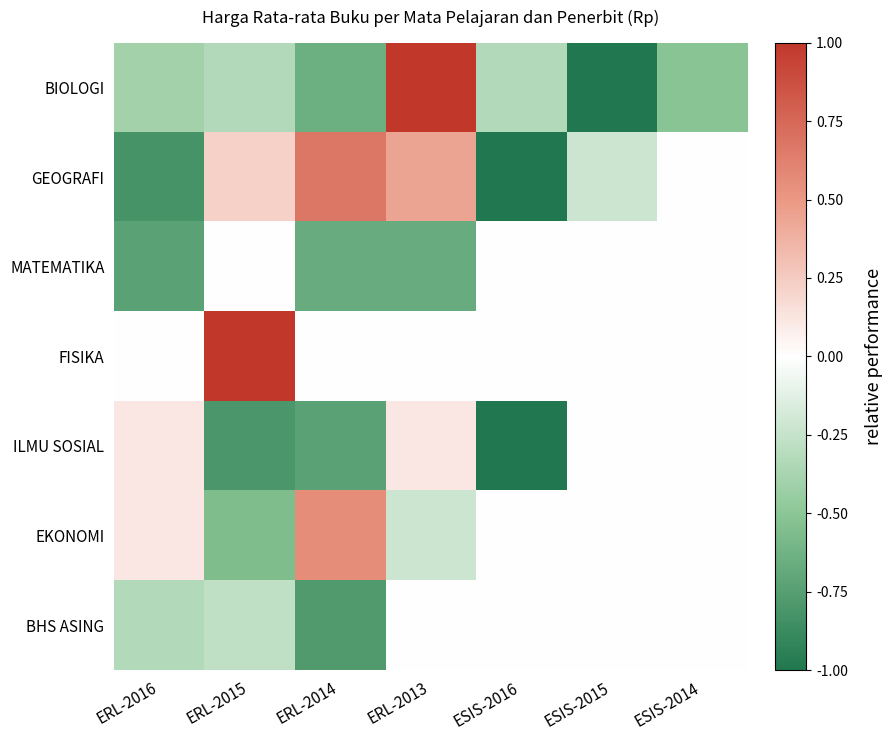

How many categories are shown in the chart?

7